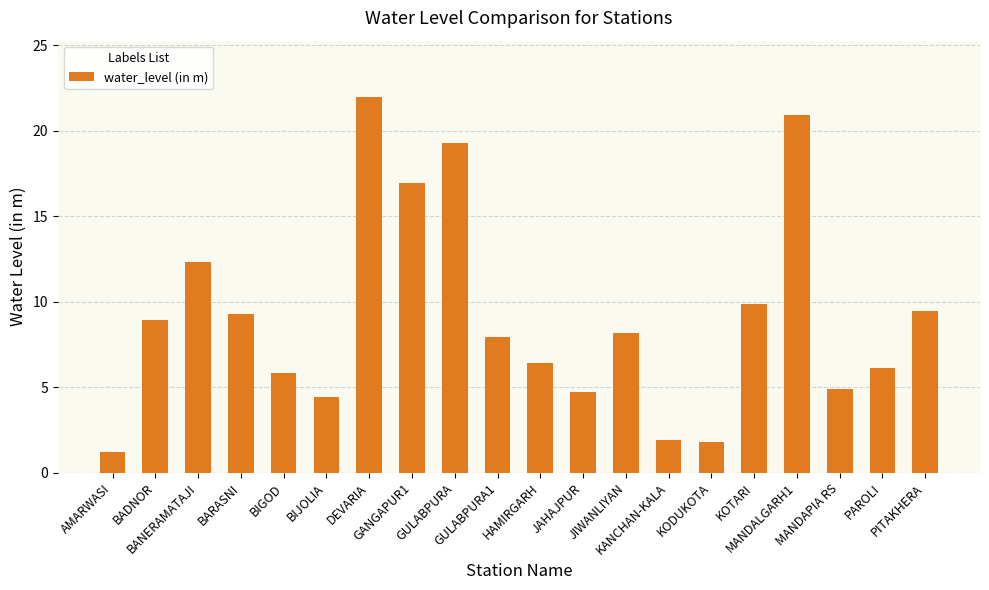

The value at PAROLI is 6.2. True or false?

True